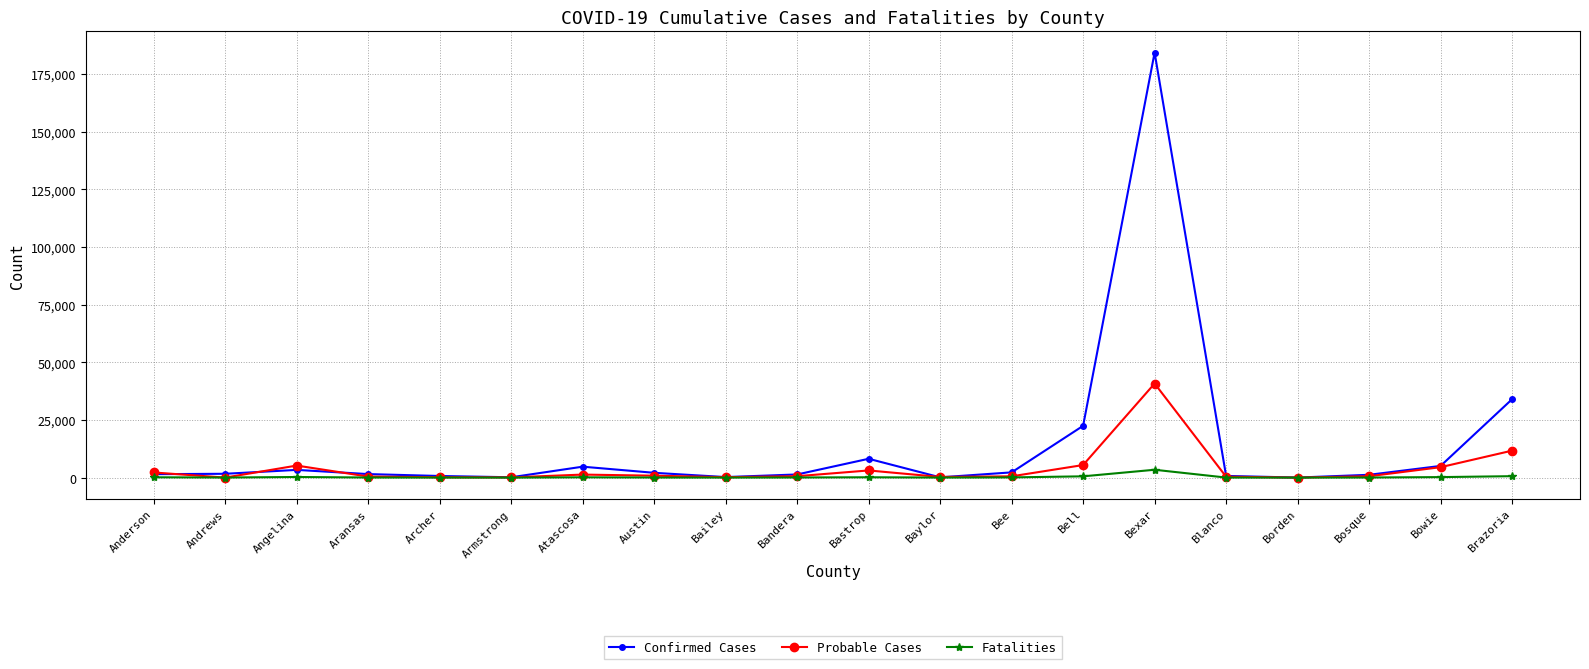

Where is Confirmed Cases nearest to the value 92155?

Brazoria